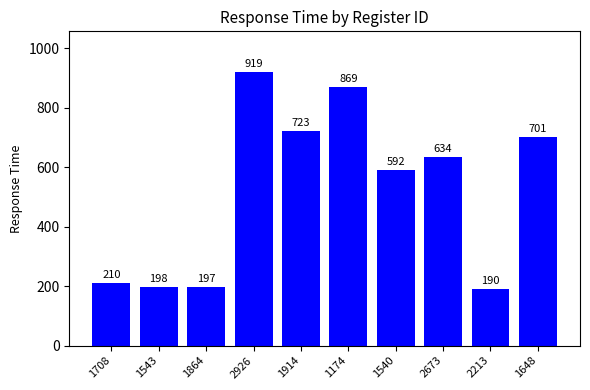

The value at 1174 is 400. True or false?

False